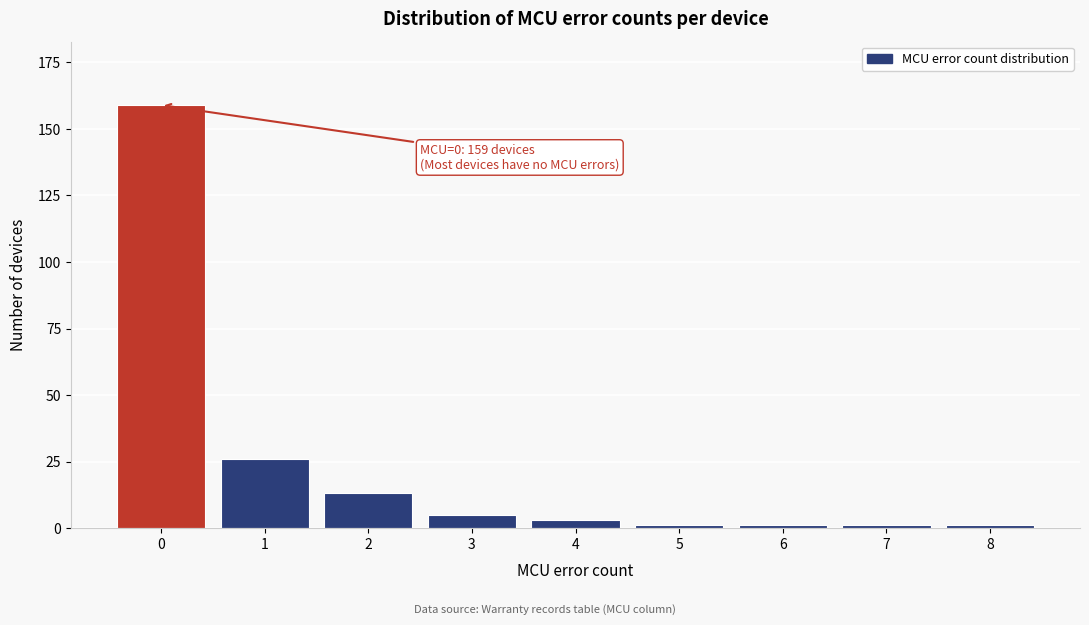

Reading left to right, what are all the values shown in this chart?

0=159	1=26	2=13	3=5	4=3	5=1	6=1	7=1	8=1